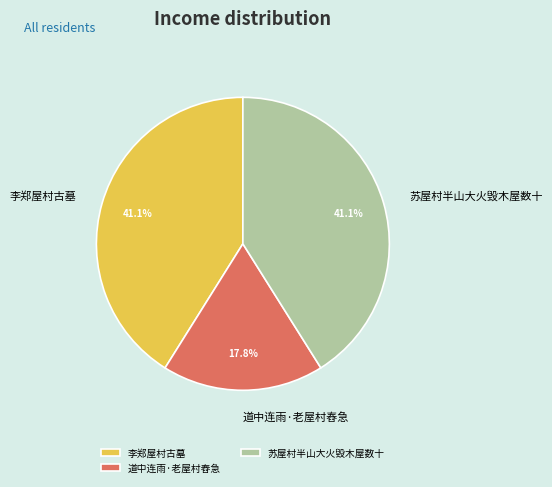

Is it true that 李郑屋村古墓 is 41% of the pie?

True